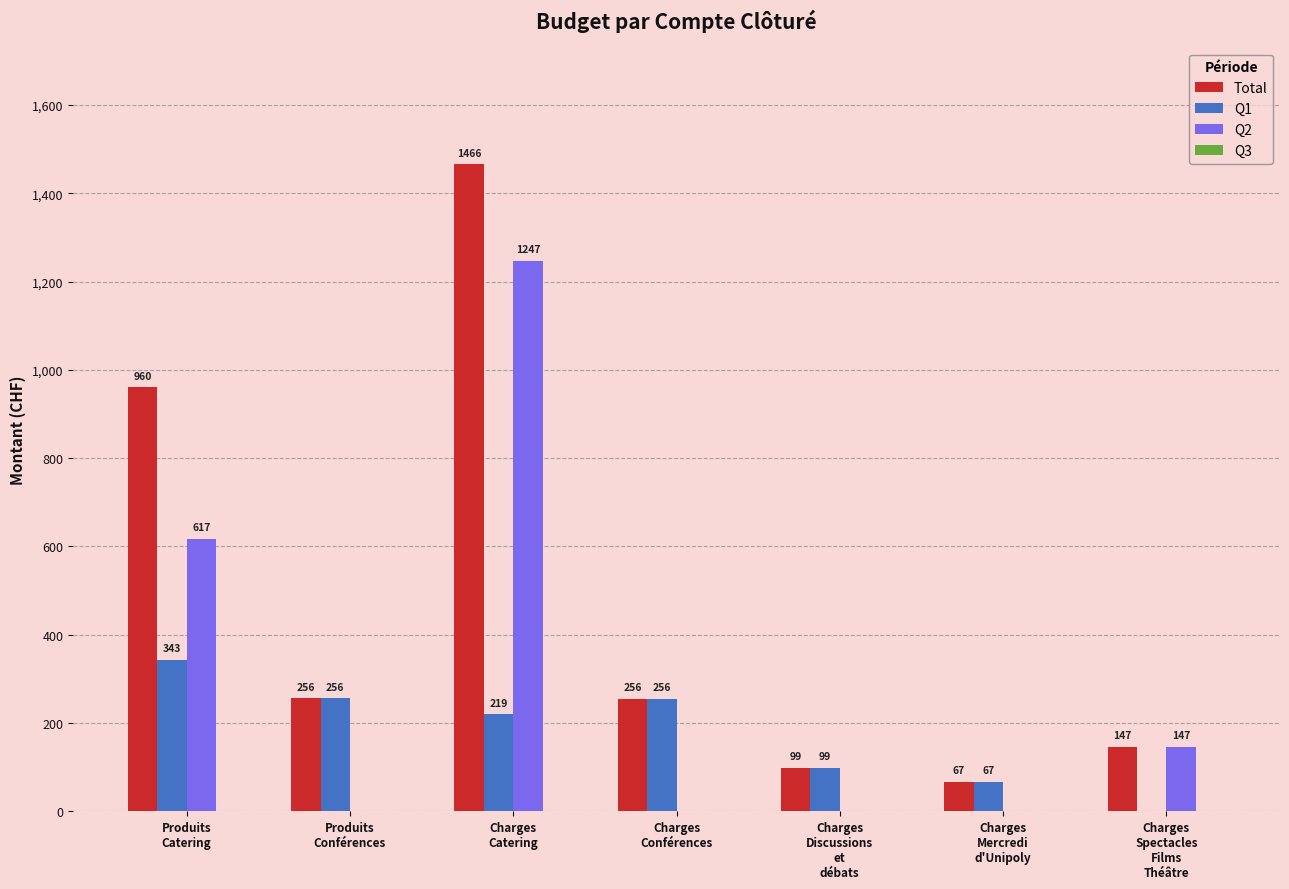

Where does the Q1 series first go above 219?

Produits
Catering